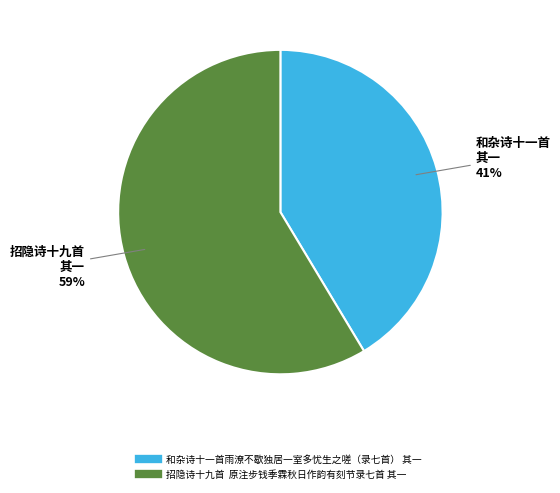

Rank the categories by value from lowest to highest.

和杂诗十一首雨潦不歇独居一室多忧生之嗟（录七首） 其一, 招隐诗十九首 原注步钱季霖秋日作韵有刻节录七首 其一